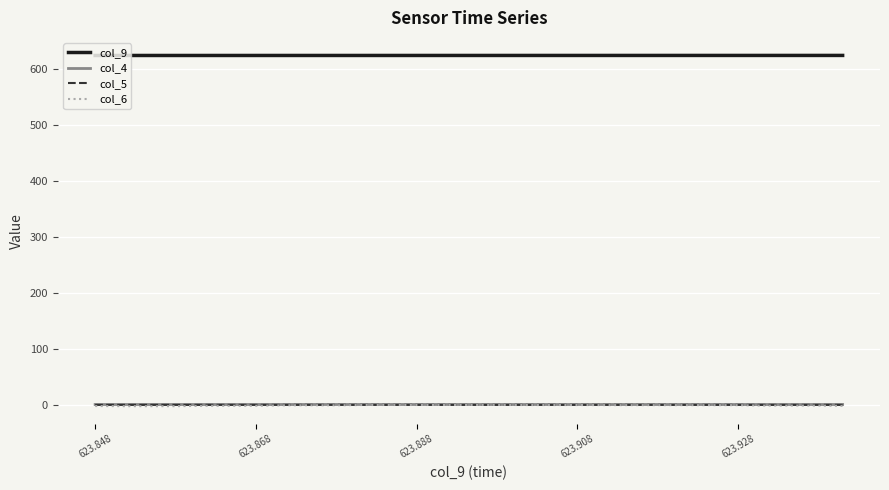

True or false: col_5 and col_4 intersect in this chart.

False